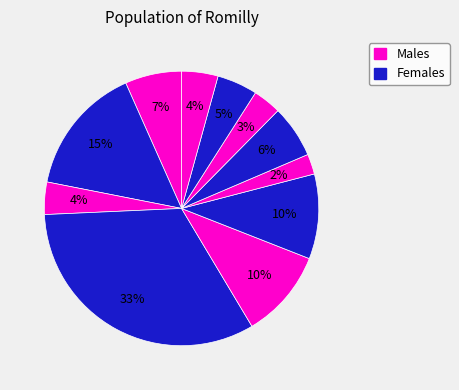

How many slices are in this pie chart?

11